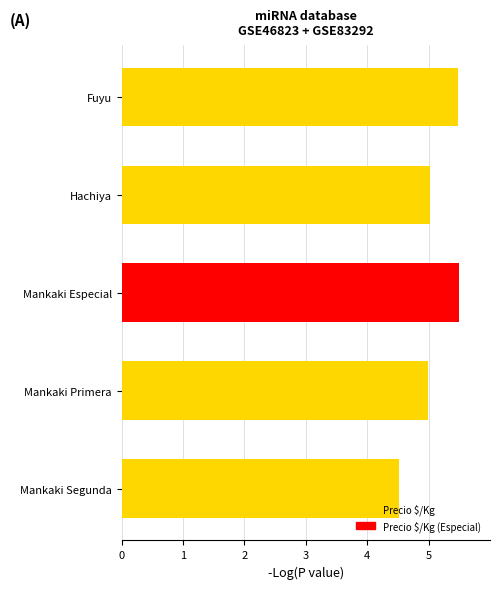

What is the difference between the second highest and minimum values?

0.9